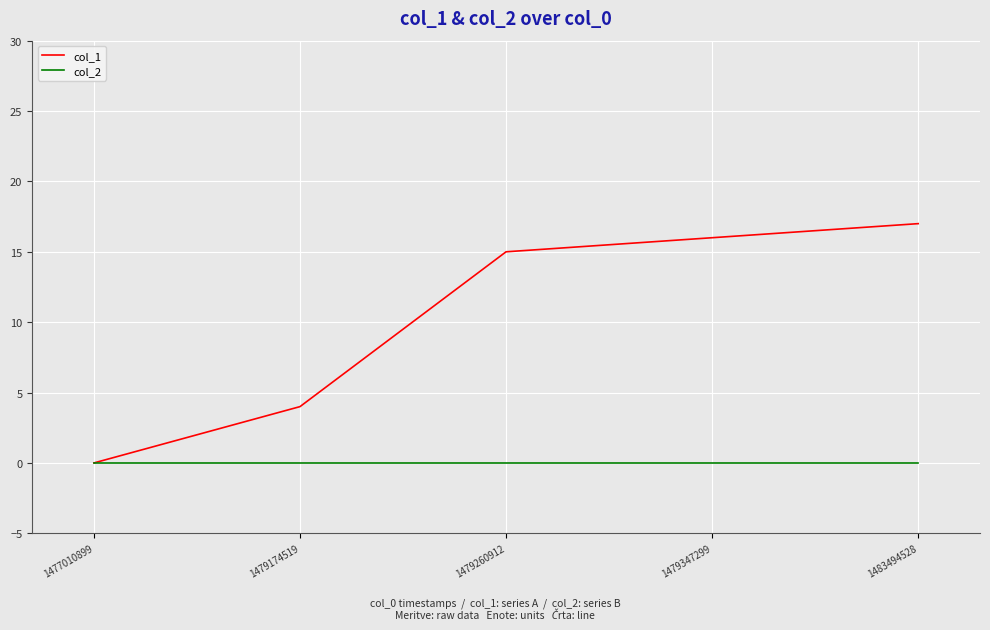

What is the maximum value shown in the chart?

17